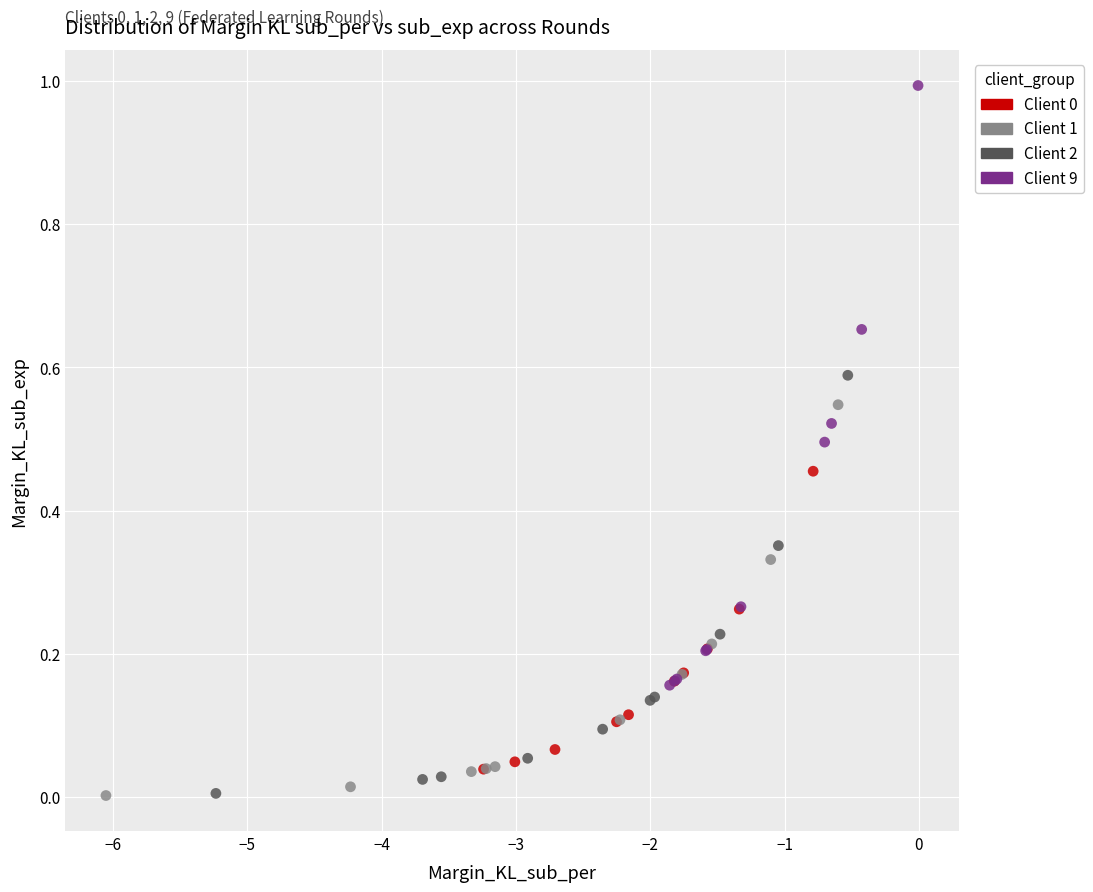

Which series has the widest spread of Y values?

Client 9